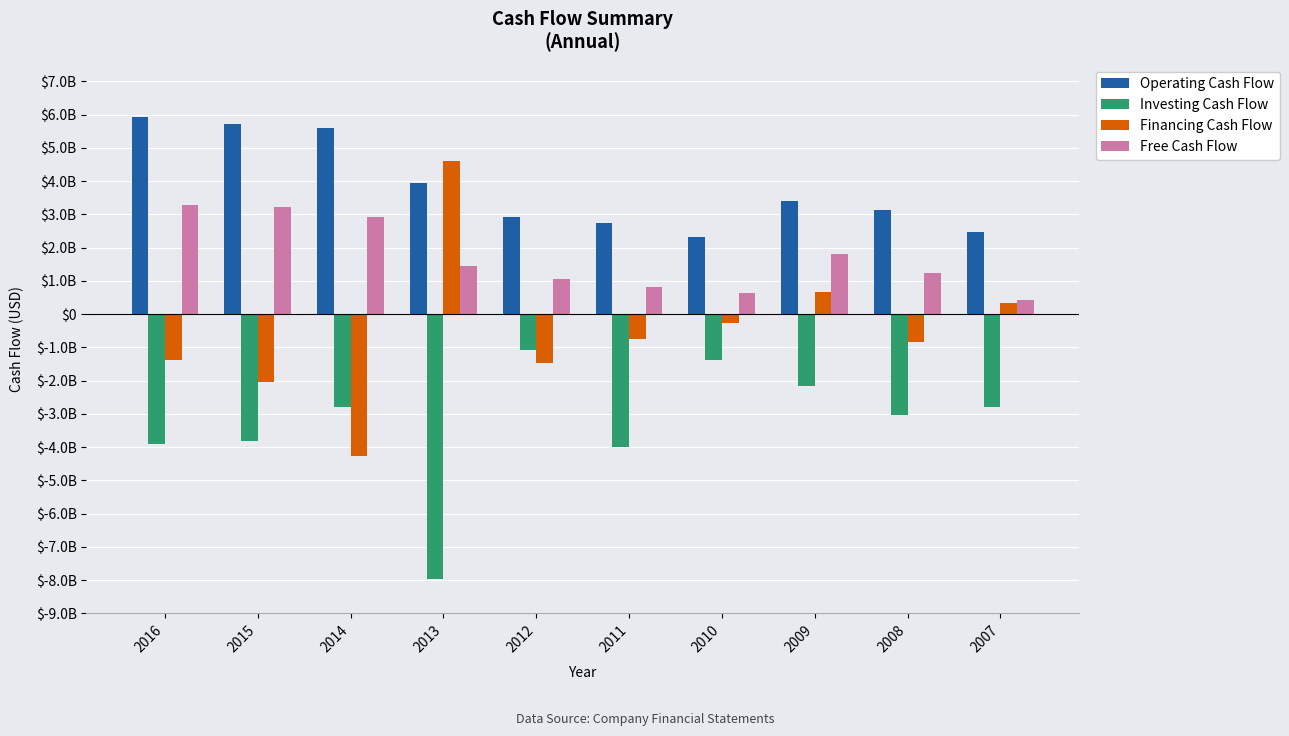

What are all the series names shown in the legend?

Operating Cash Flow, Investing Cash Flow, Financing Cash Flow, Free Cash Flow